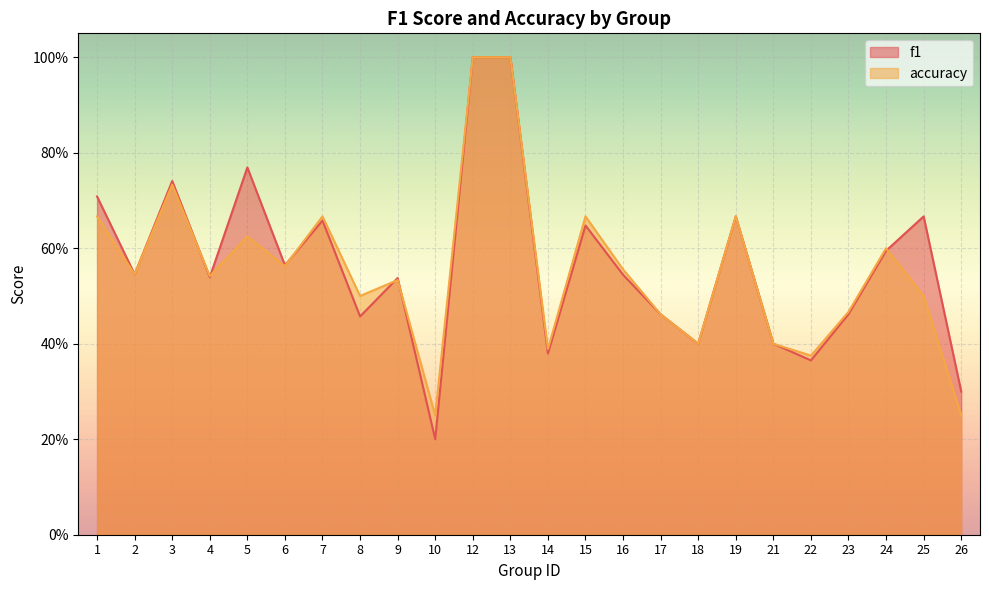

Between which two adjacent categories do f1 and accuracy first intersect?

3 and 4